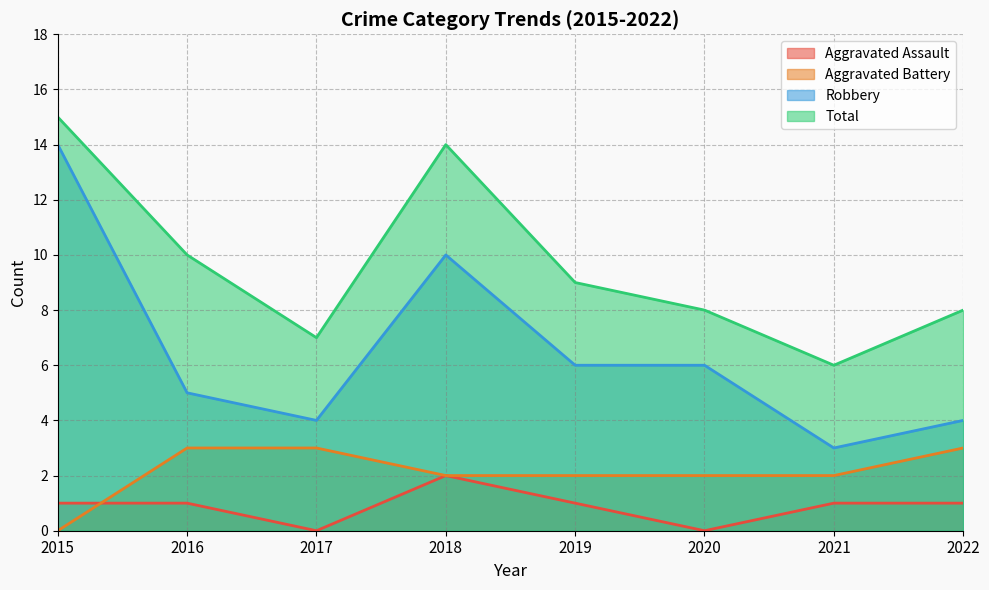

How many lines are shown in the chart?

4